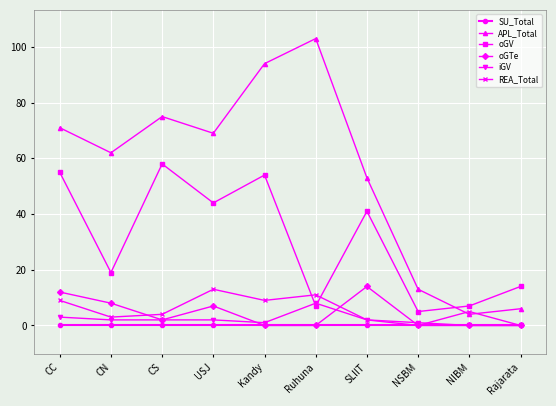

What position from the left is CC?

1